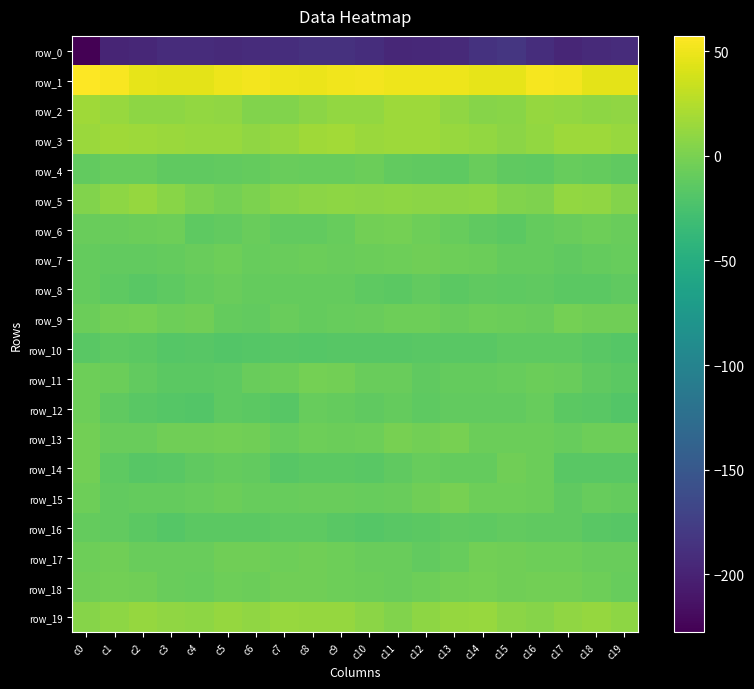

At which label does row_18 reach its peak?

c14